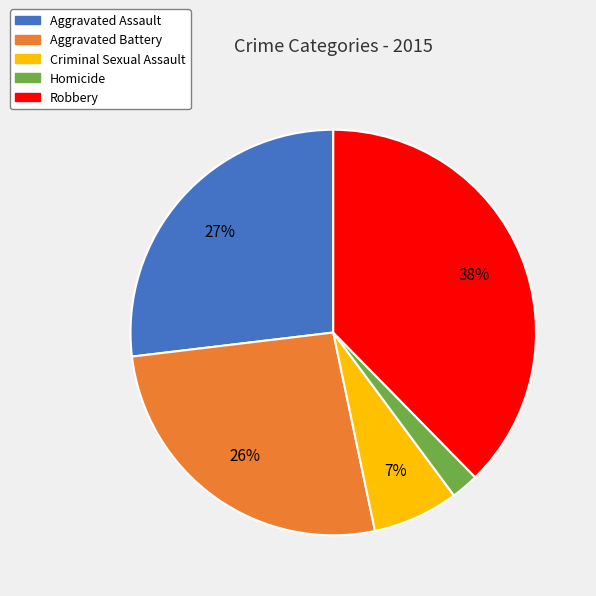

Which slice is the largest?

Robbery